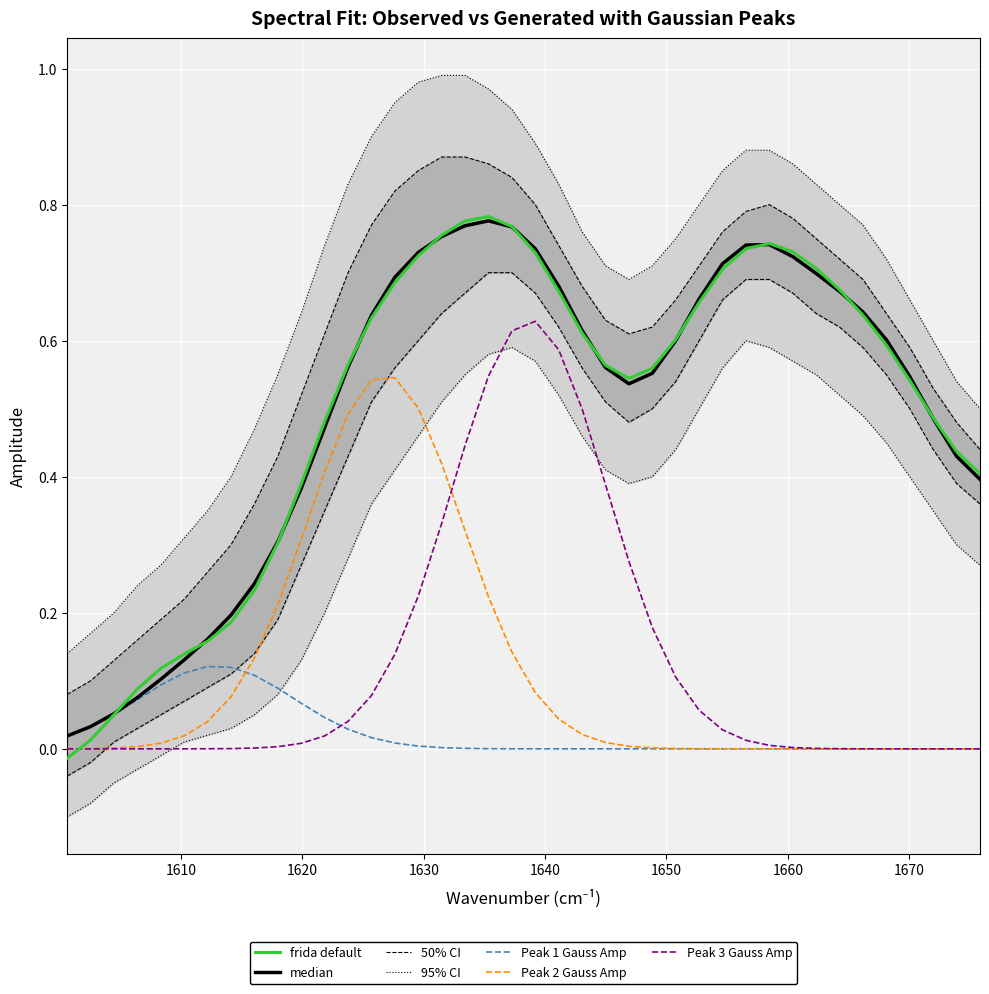

Reading left to right, what are all the values shown in this chart?

median: 0.0	0.0	0.1	0.1	0.1	0.1	0.2	0.2	0.2	0.3	0.4	0.5	0.6	0.6	0.7	0.7	0.8	0.8	0.8	0.8	0.7	0.7	0.6	0.6	0.5	0.6	0.6	0.7	0.7	0.7	0.7	0.7	0.7	0.7	0.6	0.6	0.5	0.5	0.4	0.4
frida default: -0.0	0.0	0.1	0.1	0.1	0.1	0.2	0.2	0.2	0.3	0.4	0.5	0.6	0.6	0.7	0.7	0.8	0.8	0.8	0.8	0.7	0.7	0.6	0.6	0.5	0.6	0.6	0.7	0.7	0.7	0.7	0.7	0.7	0.7	0.6	0.6	0.5	0.5	0.4	0.4
Peak 1 Gauss Amp: 0.0	0.0	0.1	0.1	0.1	0.1	0.1	0.1	0.1	0.1	0.1	0.0	0.0	0.0	0.0	0.0	0.0	0.0	0.0	0.0	0.0	0.0	0.0	0.0	0.0	0.0	0.0	0.0	0.0	0.0	0.0	0.0	0.0	0.0	0.0	0.0	0.0	0.0	0.0	0.0
Peak 2 Gauss Amp: 0.0	0.0	0.0	0.0	0.0	0.0	0.0	0.1	0.1	0.2	0.3	0.4	0.5	0.5	0.5	0.5	0.4	0.3	0.2	0.1	0.1	0.0	0.0	0.0	0.0	0.0	0.0	0.0	0.0	0.0	0.0	0.0	0.0	0.0	0.0	0.0	0.0	0.0	0.0	0.0
Peak 3 Gauss Amp: 0.0	0.0	0.0	0.0	0.0	0.0	0.0	0.0	0.0	0.0	0.0	0.0	0.0	0.1	0.1	0.2	0.3	0.4	0.5	0.6	0.6	0.6	0.5	0.4	0.3	0.2	0.1	0.1	0.0	0.0	0.0	0.0	0.0	0.0	0.0	0.0	0.0	0.0	0.0	0.0